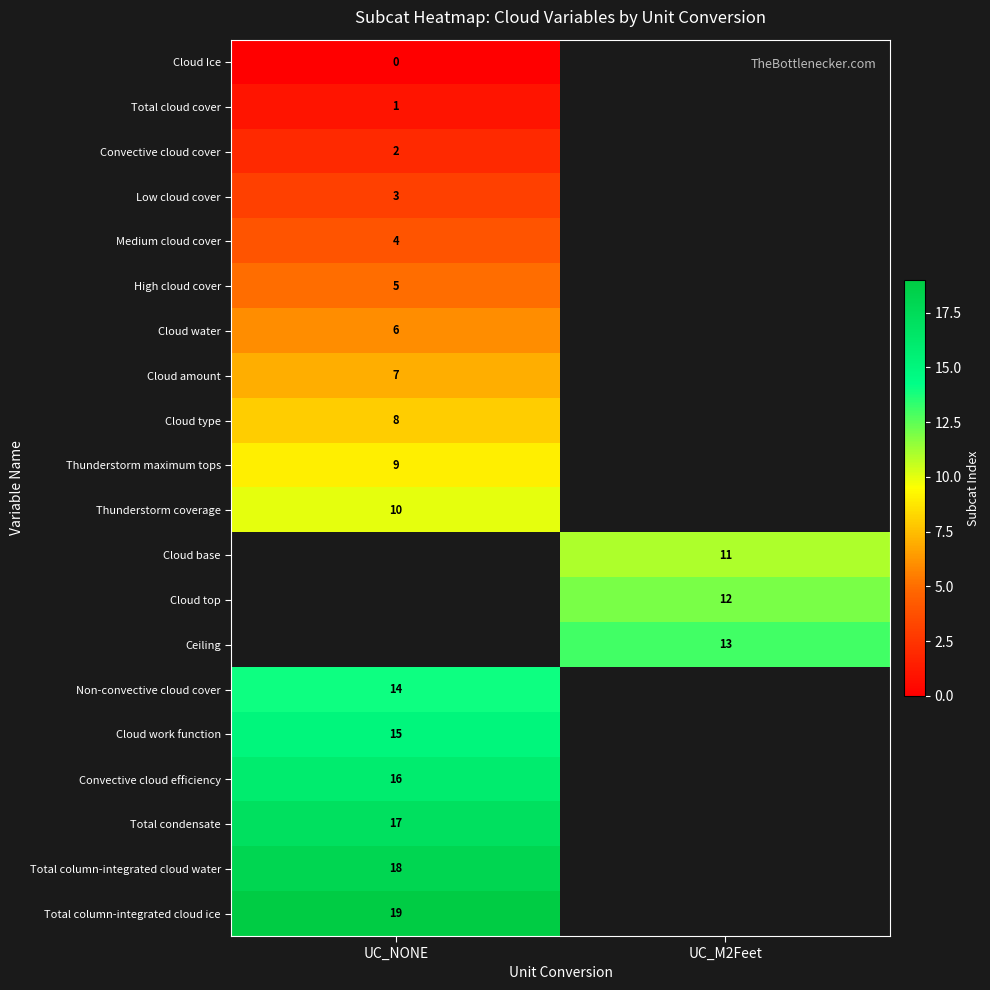

The value of Thunderstorm coverage at UC_NONE is 10. True or false?

True